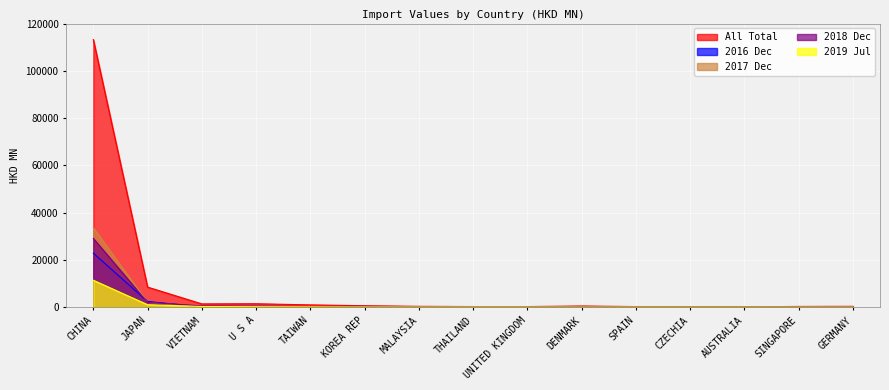

Rank the categories by 201907 value from lowest to highest.

GERMANY, SINGAPORE, AUSTRALIA, CZECHIA, SPAIN, DENMARK, UNITED KINGDOM, THAILAND, MALAYSIA, KOREA REP, TAIWAN, U S A, VIETNAM, JAPAN, CHINA